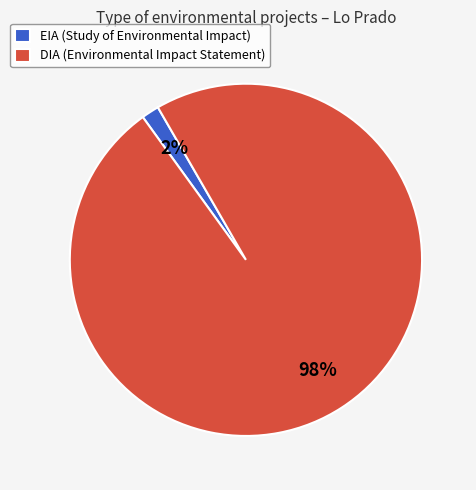

Is there a majority slice in this chart?

Yes